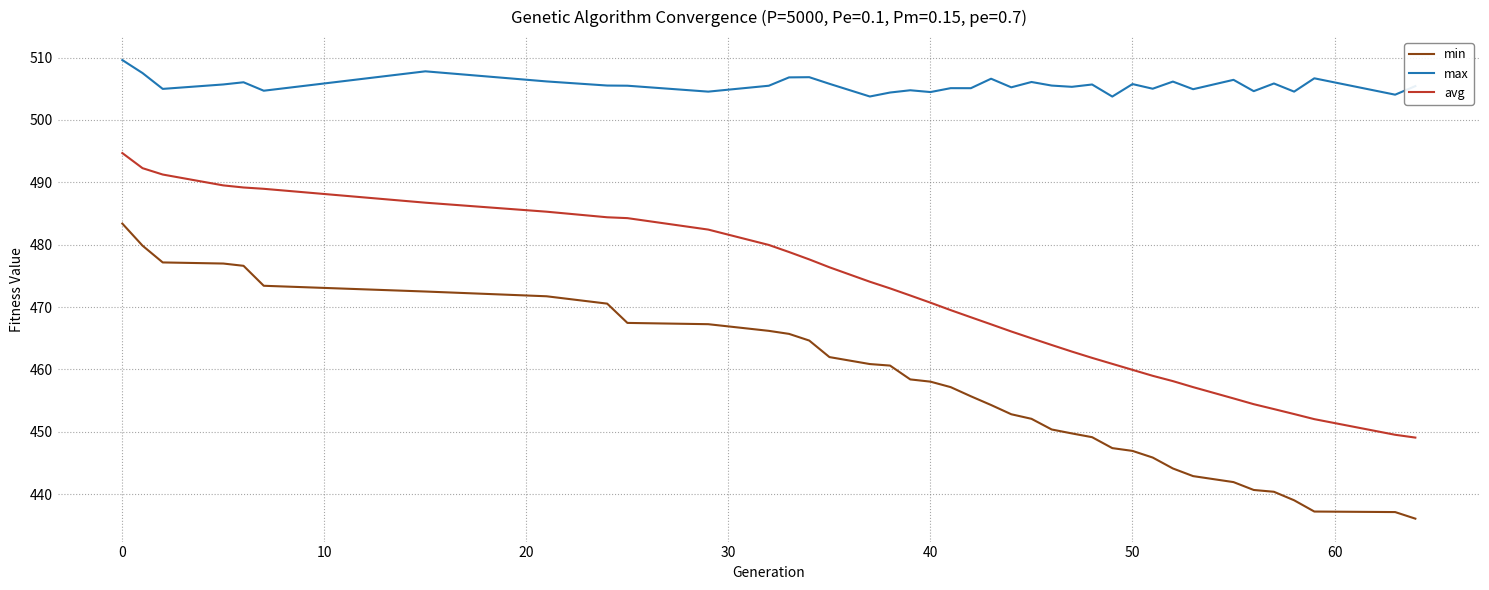

How many values in the avg series exceed 469?

20